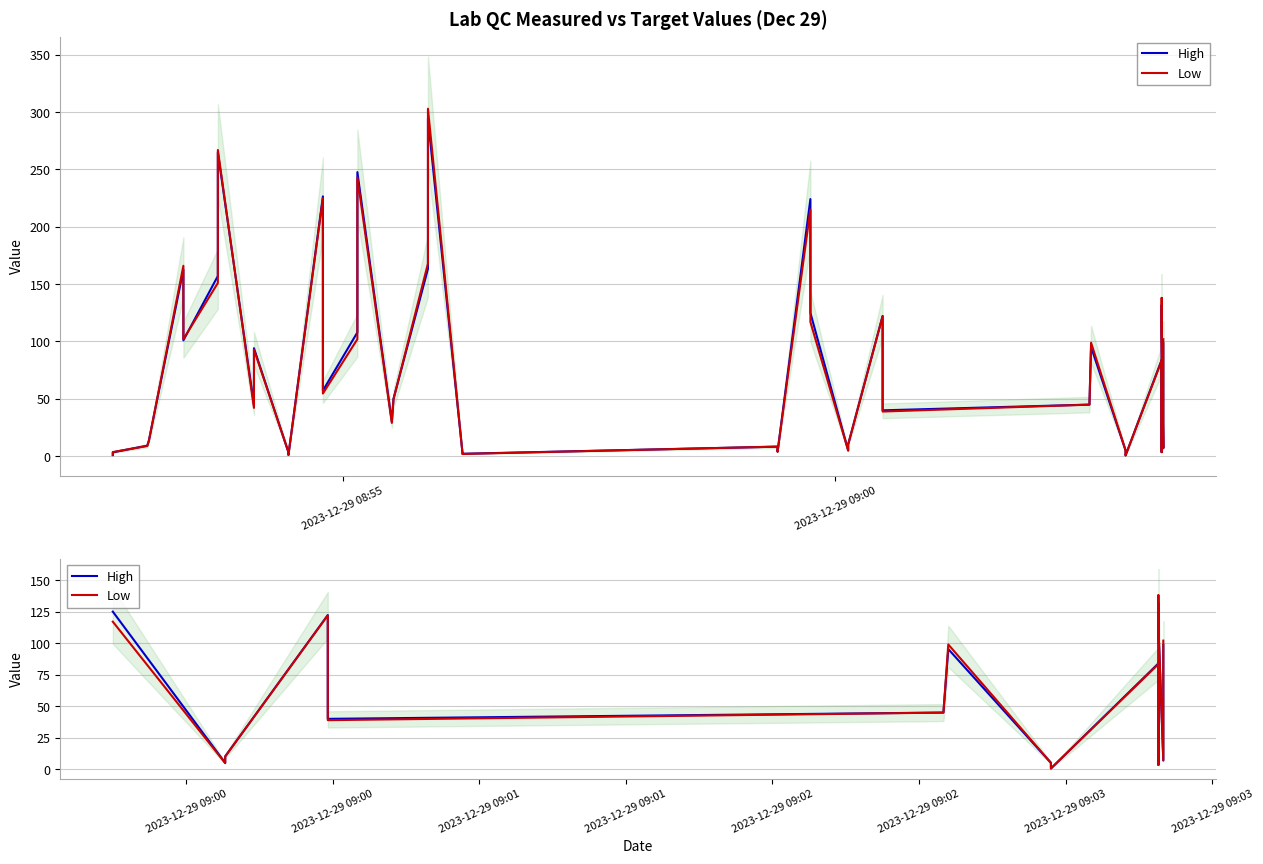

What is the minimum value for High?

0.6